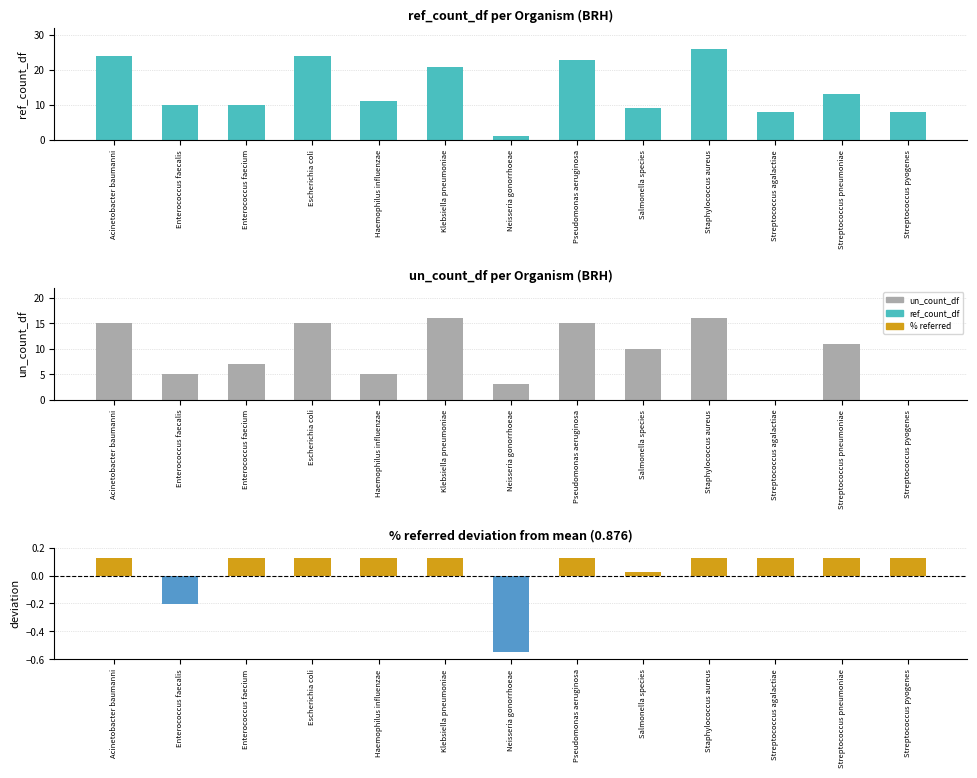

Does the chart contain stacked bars?

No